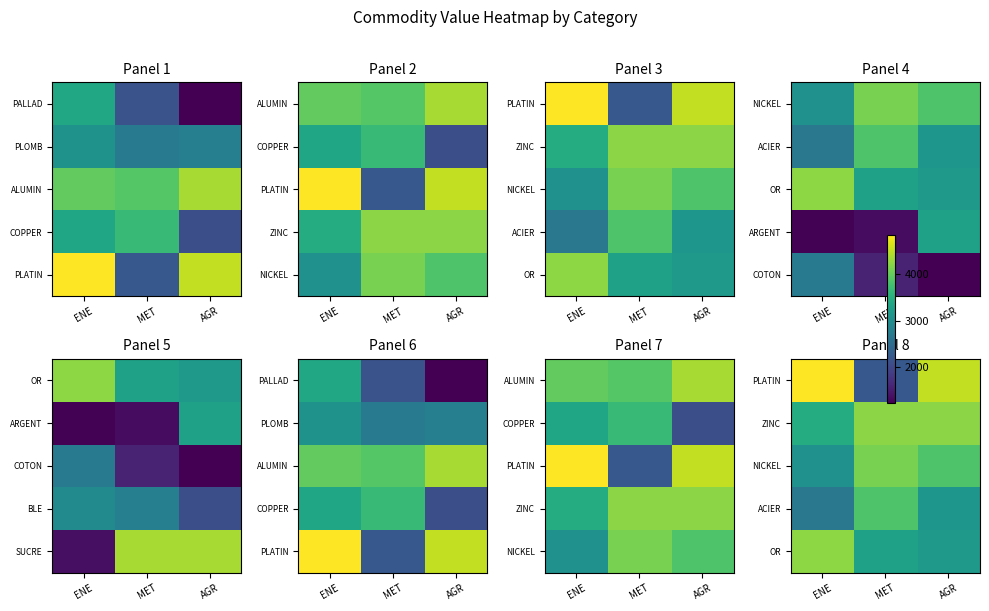

How many distinct data groups are displayed?

5